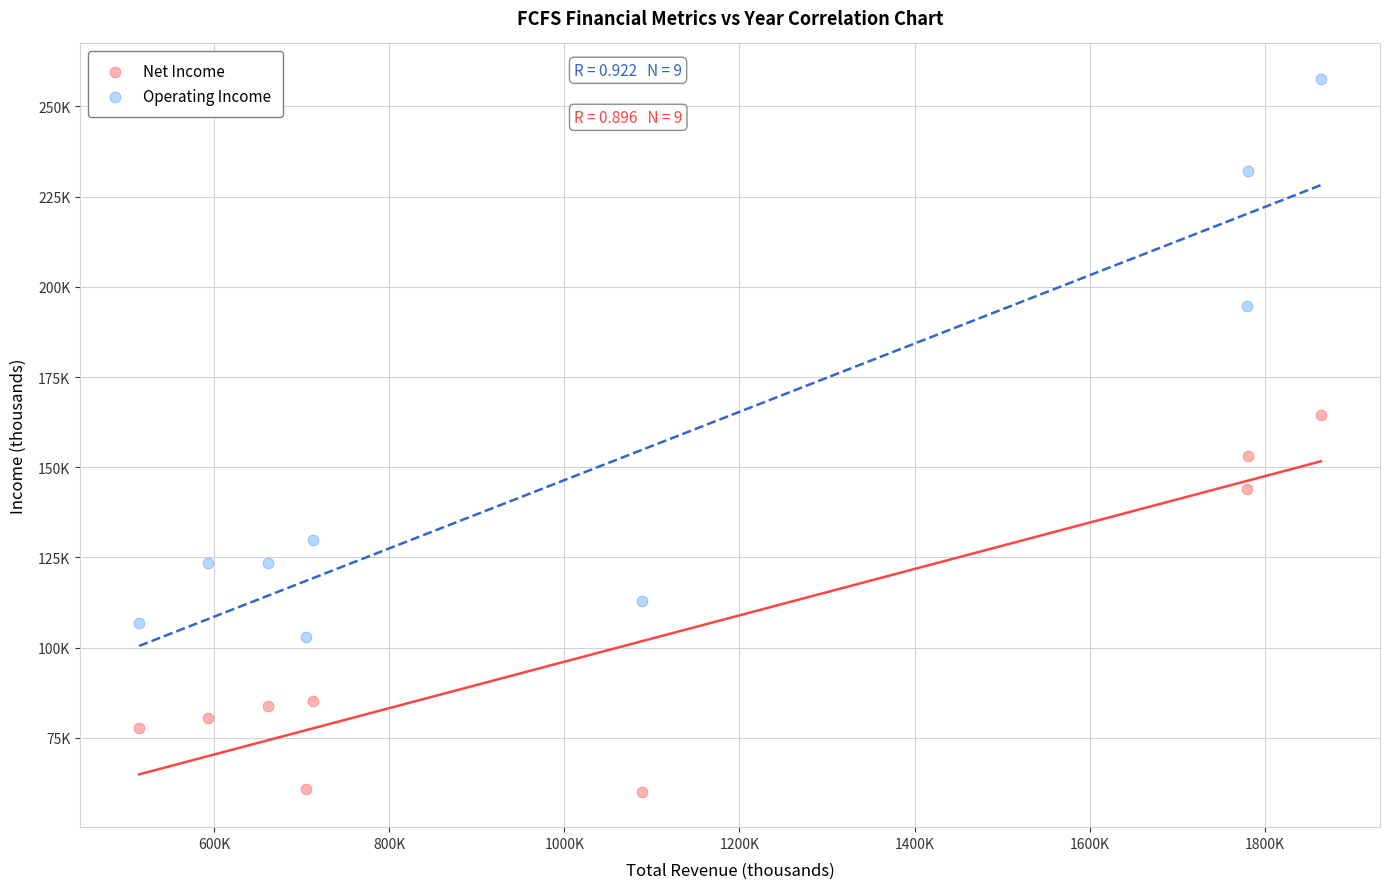

Which series contains the lowest Y value?

Net Income